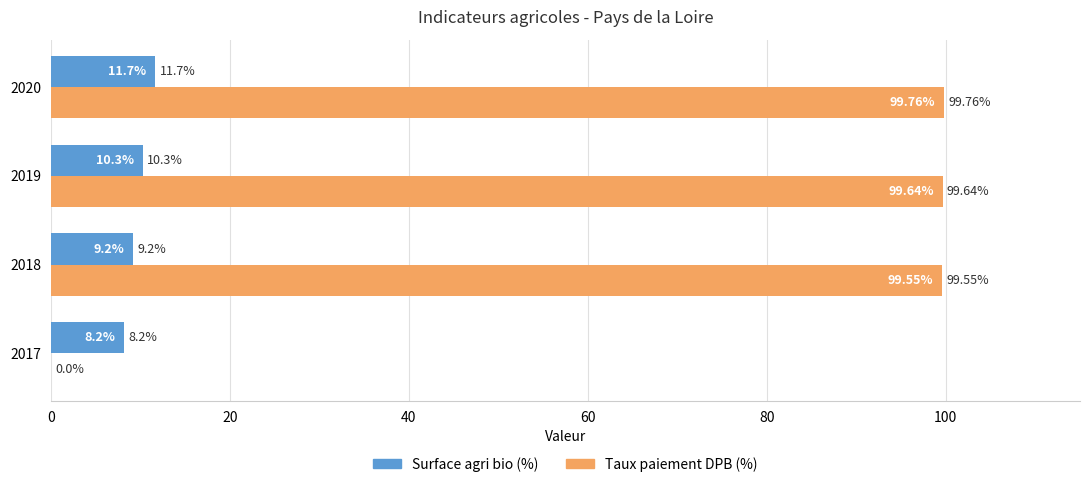

What is the sum of the Surface agri bio (%) values at 2020 and 2019?

22.0